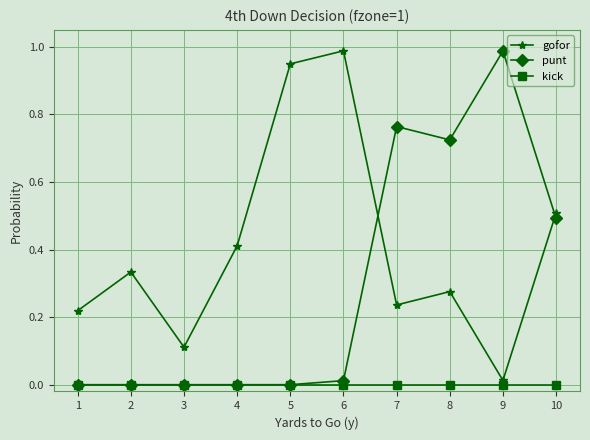

In gofor, how many points are lower than both neighbors (excluding endpoints)?

3